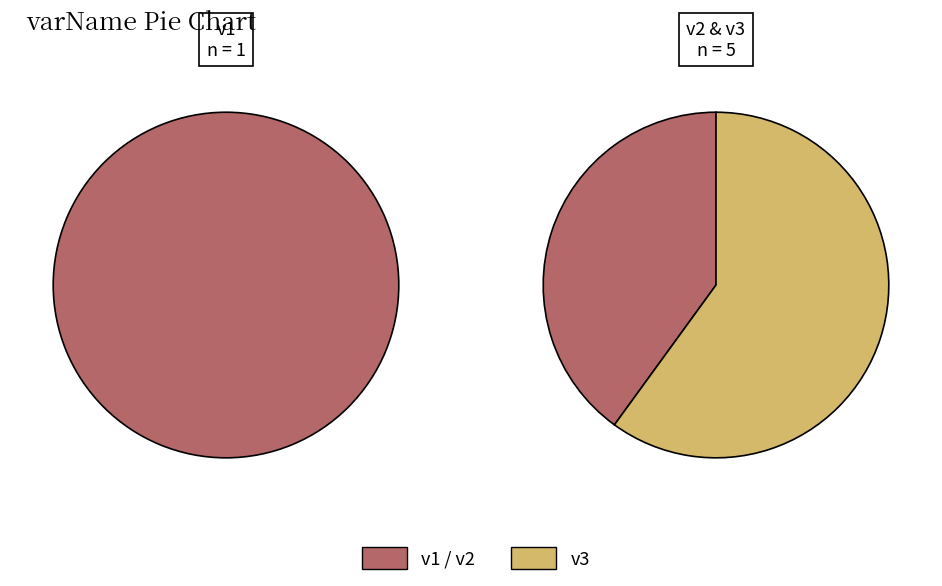

To the nearest percent, what is the average slice percentage?

33%